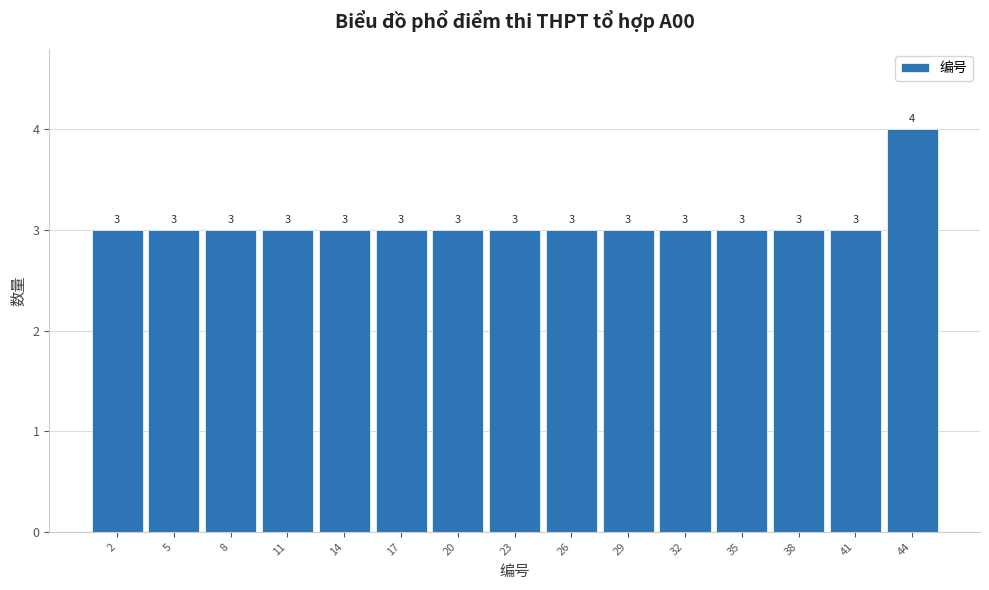

Reading right to left, list all the values displayed in this chart.

4	3	3	3	3	3	3	3	3	3	3	3	3	3	3